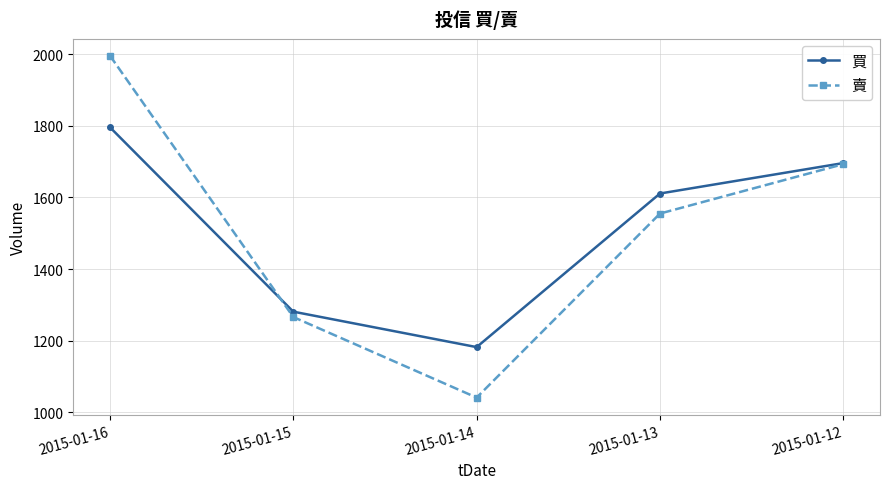

Is the value of 賣 at 2015-01-16 greater than the value of 買 at 2015-01-14?

Yes